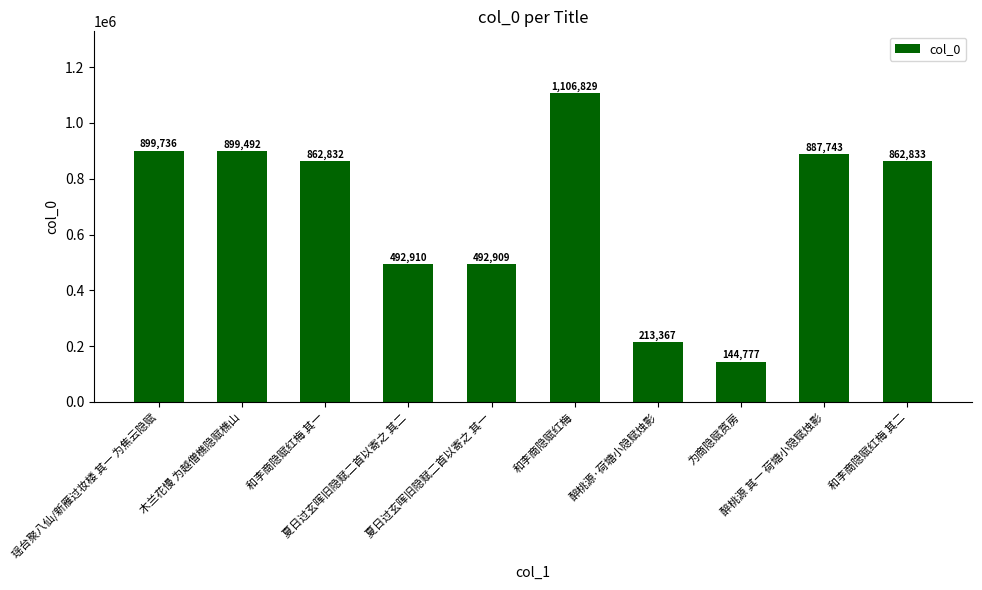

What is the sum of all values?

6863428